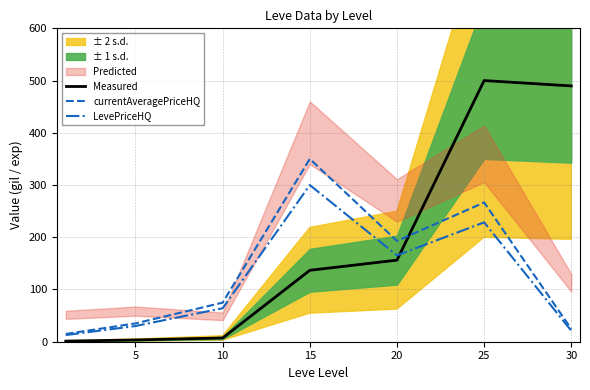

At which category does currentAveragePriceHQ reach its first local valley?

20